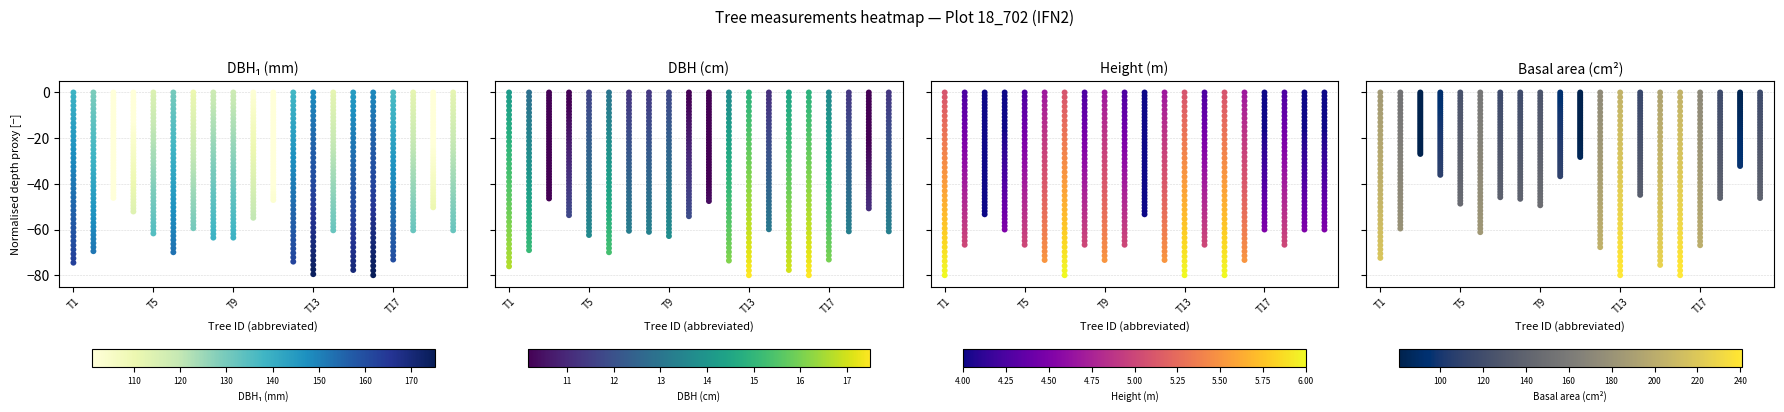

Reading right to left, list all the values displayed in this chart.

DBH₁ (mm): -74.5	-72.6	-70.7	-68.8	-66.9	-65.0	-63.1	-61.1	-59.2	-57.3	-55.4	-53.5	-51.6	-49.7	-47.8	-45.9	-43.9	-42.0	-40.1	-38.2	-36.3	-34.4	-32.5	-30.6	-28.7	-26.7	-24.8	-22.9	-21.0	-19.1	-17.2	-15.3	-13.4	-11.5	-9.6	-7.6	-5.7	-3.8	-1.9	0.0
DBH (cm): -76.1	-74.2	-72.2	-70.3	-68.3	-66.4	-64.4	-62.5	-60.5	-58.5	-56.6	-54.6	-52.7	-50.7	-48.8	-46.8	-44.9	-42.9	-41.0	-39.0	-37.1	-35.1	-33.2	-31.2	-29.3	-27.3	-25.4	-23.4	-21.5	-19.5	-17.6	-15.6	-13.7	-11.7	-9.8	-7.8	-5.9	-3.9	-2.0	0.0
Height (m): -80.0	-77.9	-75.9	-73.8	-71.8	-69.7	-67.7	-65.6	-63.6	-61.5	-59.5	-57.4	-55.4	-53.3	-51.3	-49.2	-47.2	-45.1	-43.1	-41.0	-39.0	-36.9	-34.9	-32.8	-30.8	-28.7	-26.7	-24.6	-22.6	-20.5	-18.5	-16.4	-14.4	-12.3	-10.3	-8.2	-6.2	-4.1	-2.1	0.0
Basal area (cm²): -72.4	-70.6	-68.7	-66.8	-65.0	-63.1	-61.3	-59.4	-57.6	-55.7	-53.8	-52.0	-50.1	-48.3	-46.4	-44.6	-42.7	-40.9	-39.0	-37.1	-35.3	-33.4	-31.6	-29.7	-27.9	-26.0	-24.1	-22.3	-20.4	-18.6	-16.7	-14.9	-13.0	-11.1	-9.3	-7.4	-5.6	-3.7	-1.9	0.0